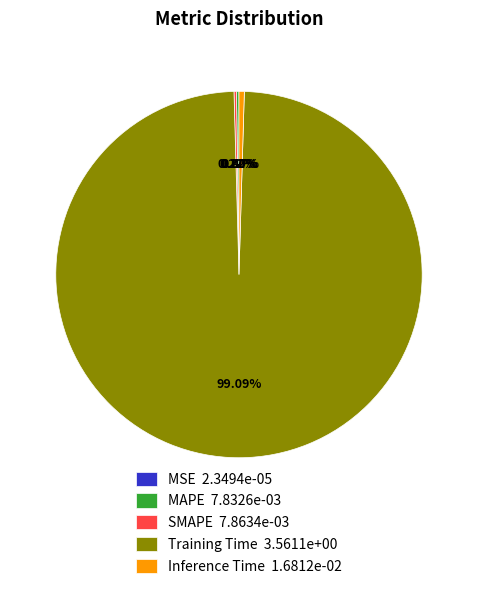

To the nearest percent, what is the average slice percentage?

20%